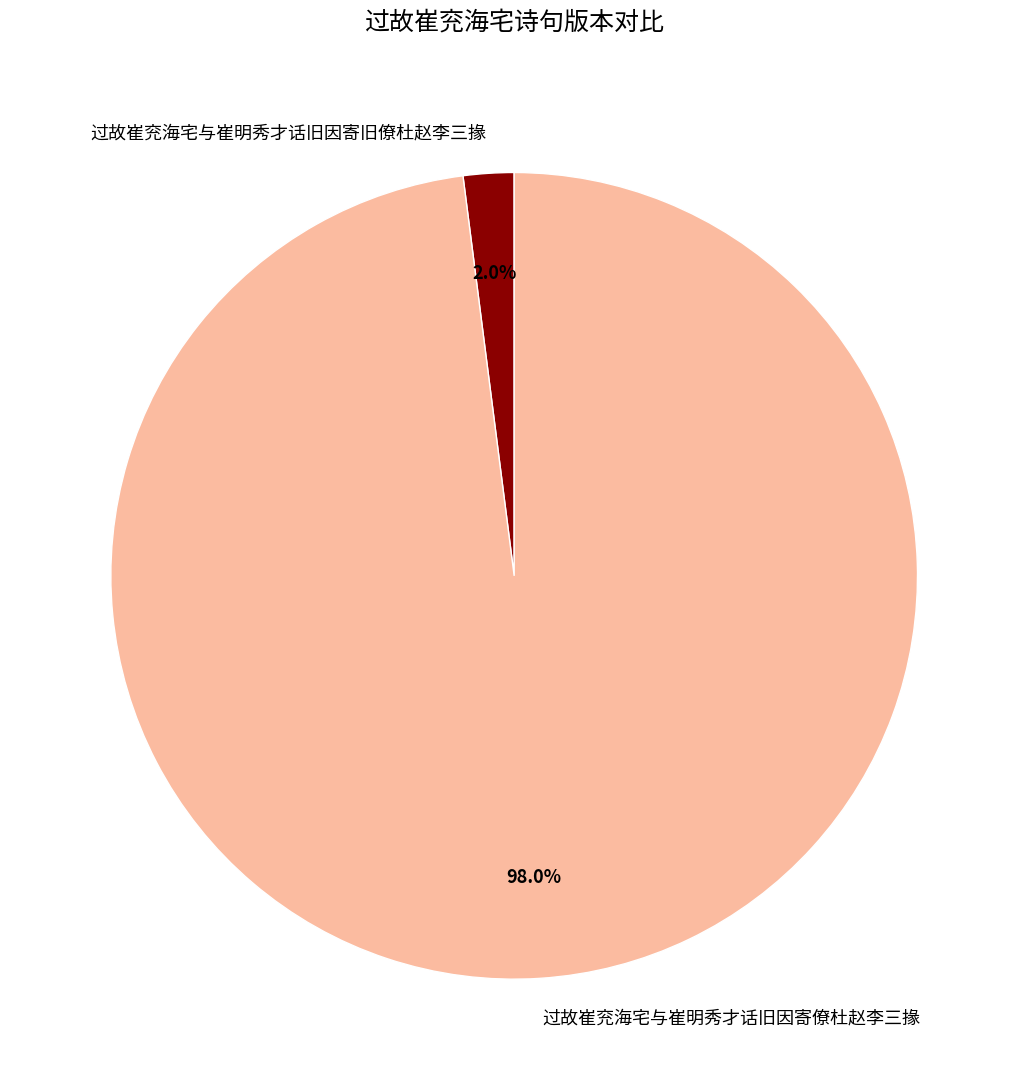

What is the total percentage of 过故崔兖海宅与崔明秀才话旧因寄僚杜赵李三掾 and 过故崔兖海宅与崔明秀才话旧因寄旧僚杜赵李三掾?

100.0%